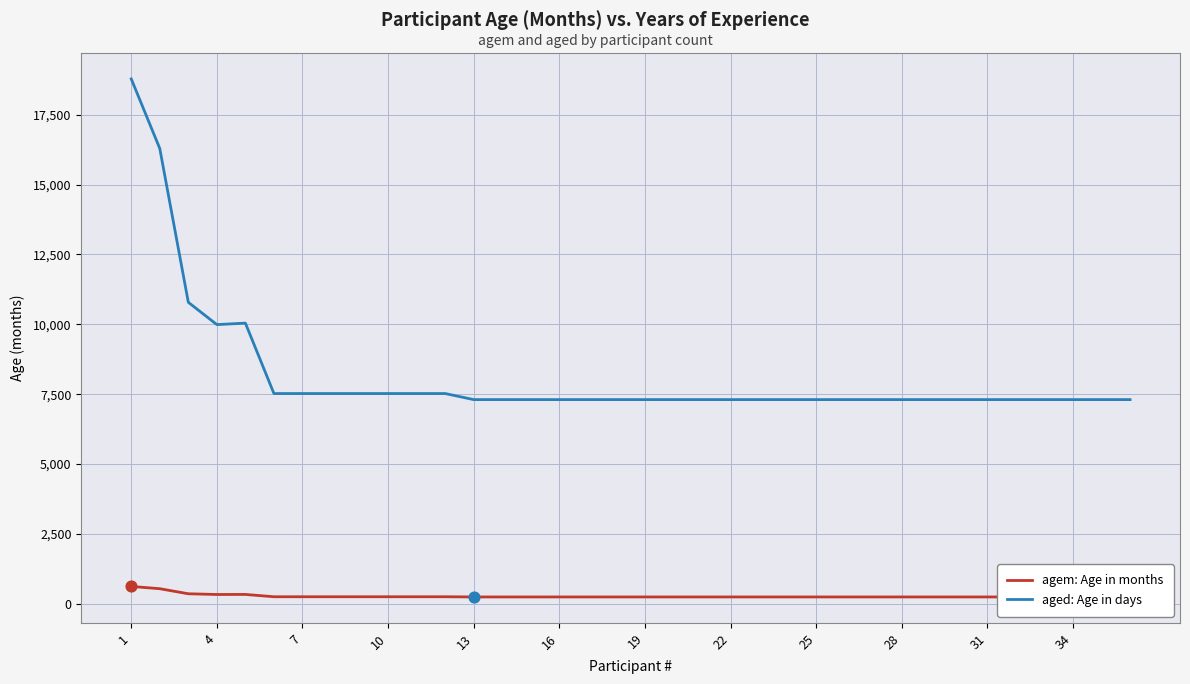

Which series contains the highest Y value?

aged: Age in days